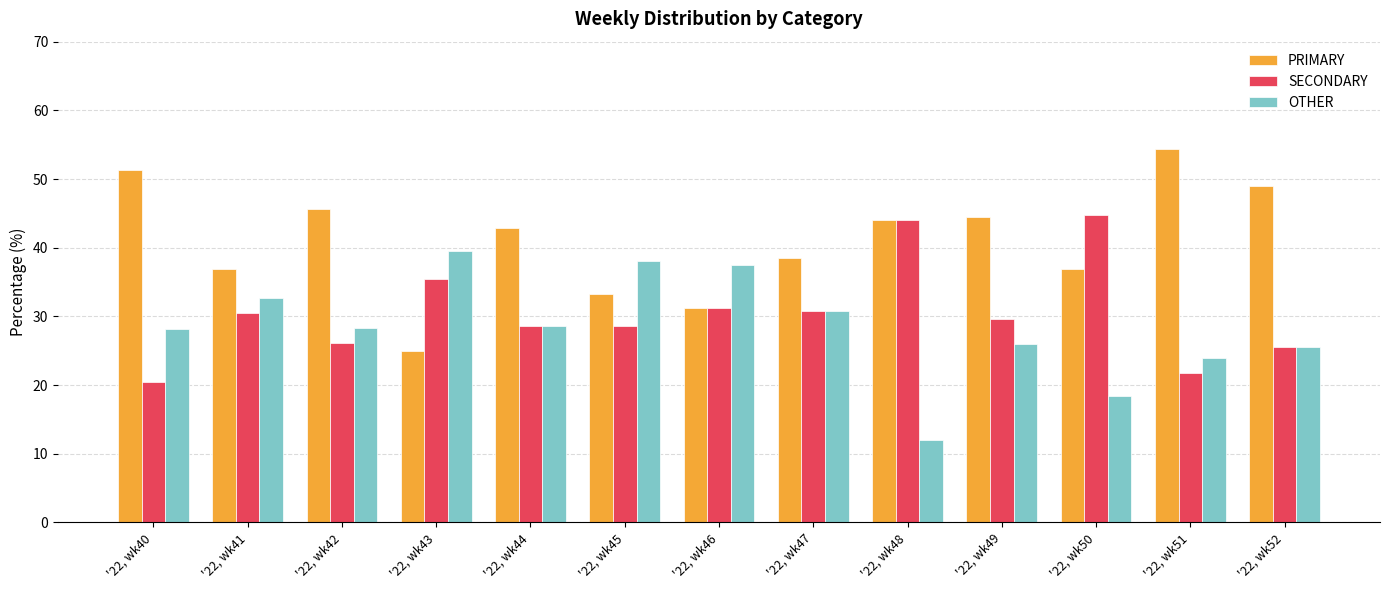

Does the chart contain any negative values?

No